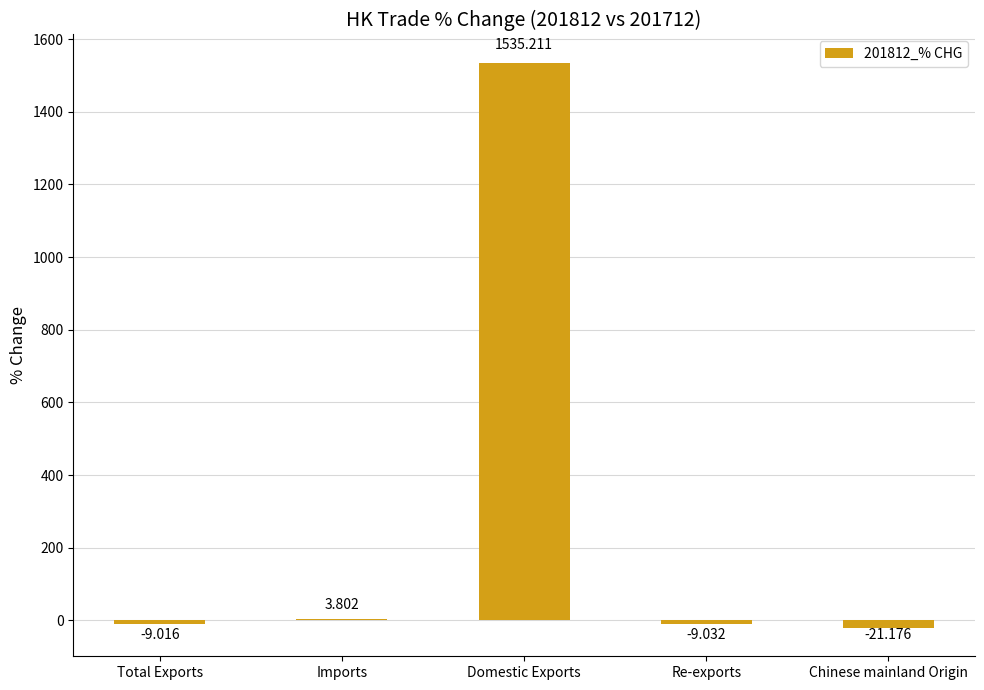

Which label corresponds to the largest value in the chart?

Domestic Exports